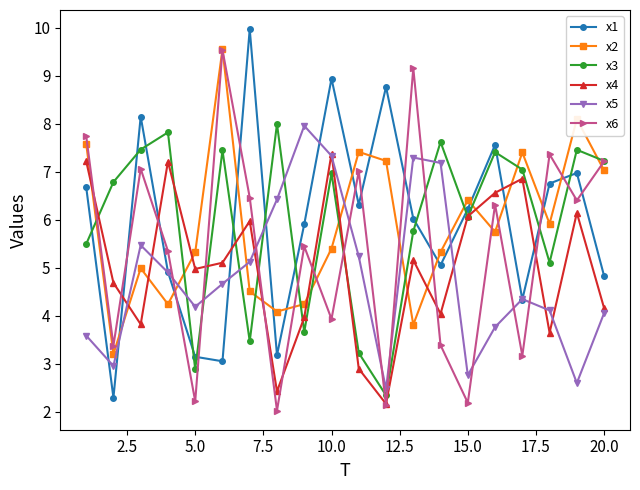

What is the value of the x6 point at the 12th from the left?

2.1